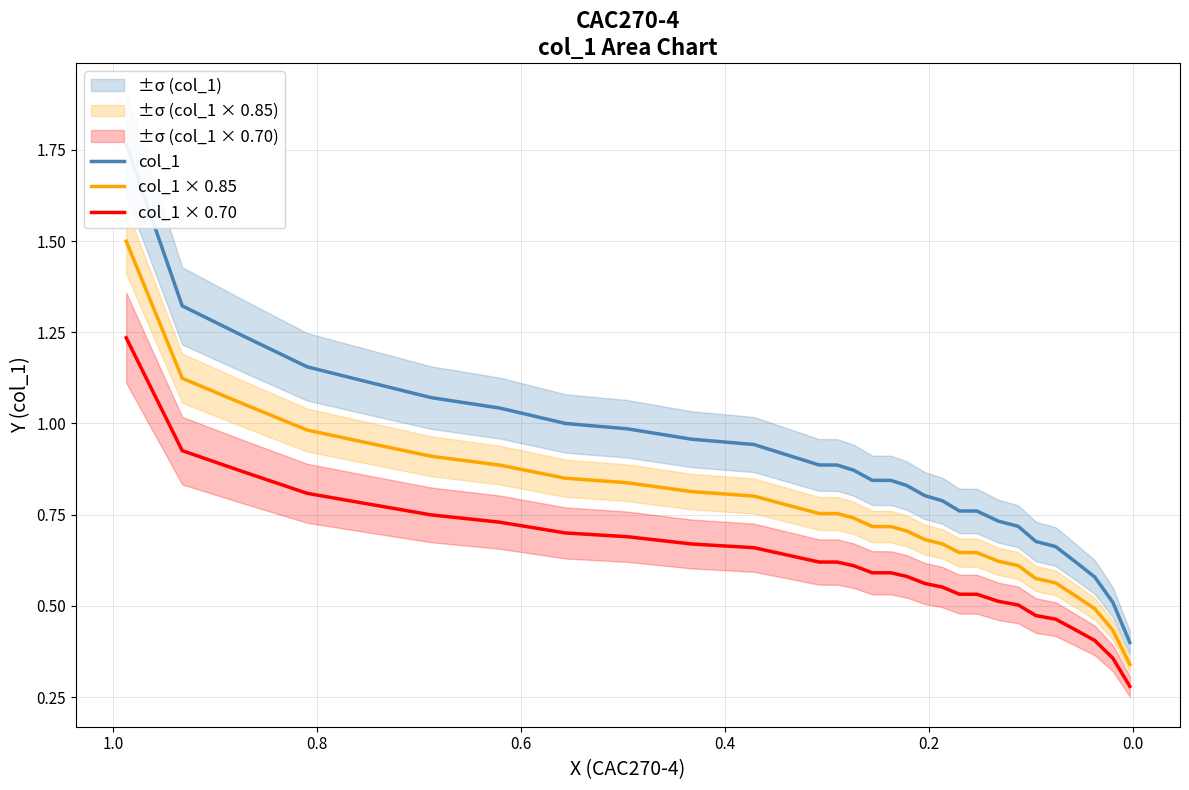

What are all the series names shown in the legend?

col_1, col_1 × 0.85, col_1 × 0.70